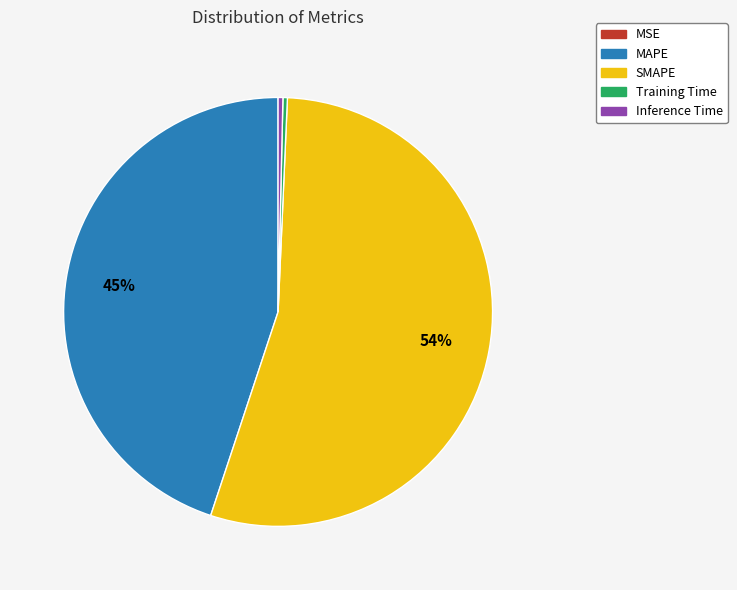

Is Training Time the majority of the pie?

No